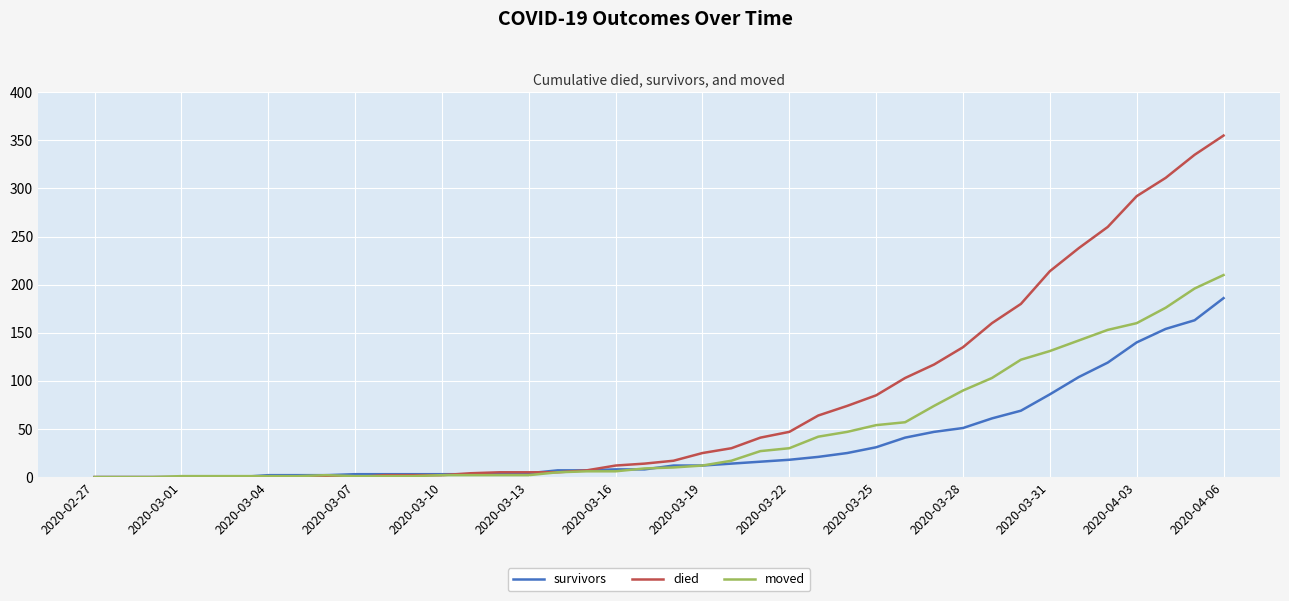

What is the highest value of the died series?

355